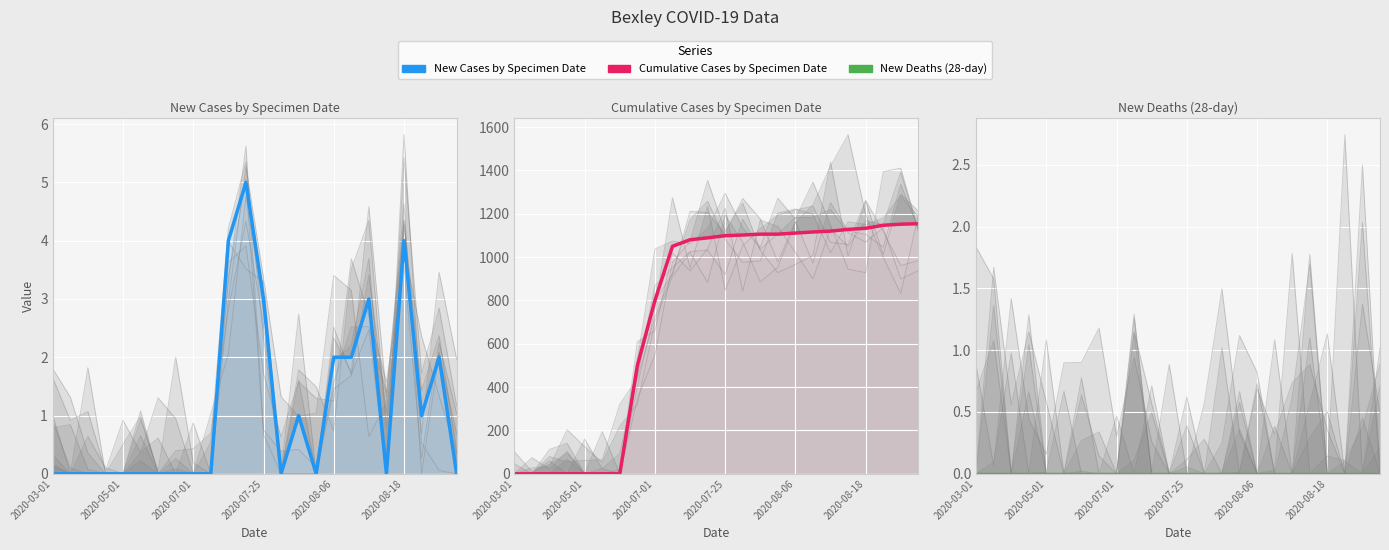

What is the difference between the highest and lowest values at 10?

1080